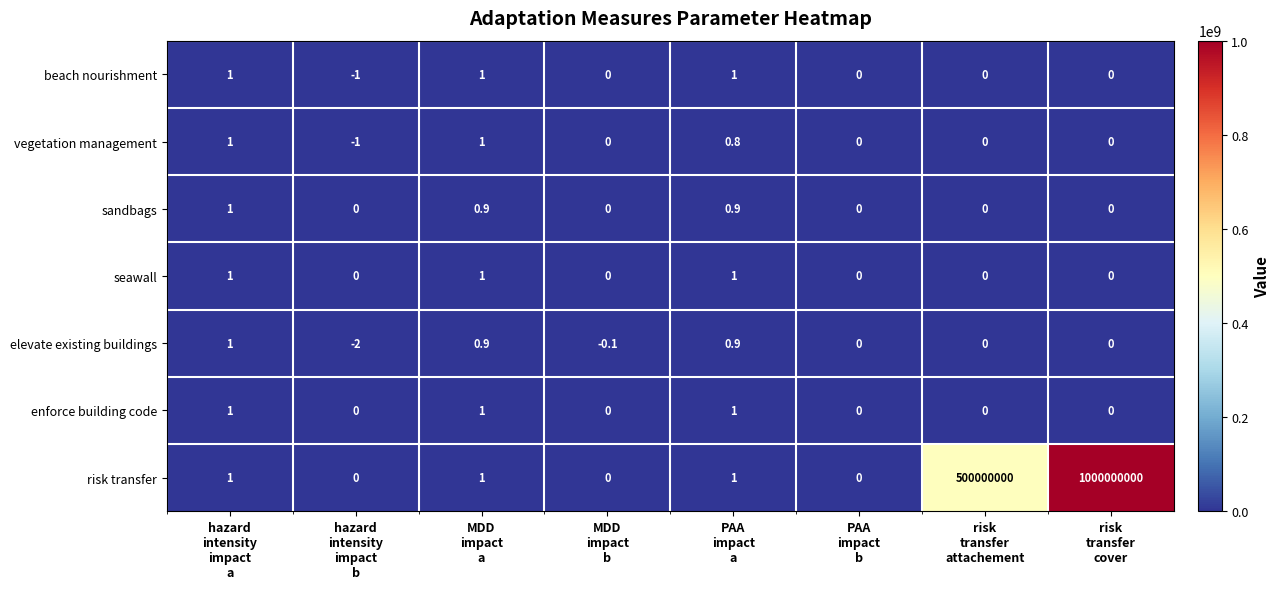

Which series has the largest total across all categories?

risk transfer